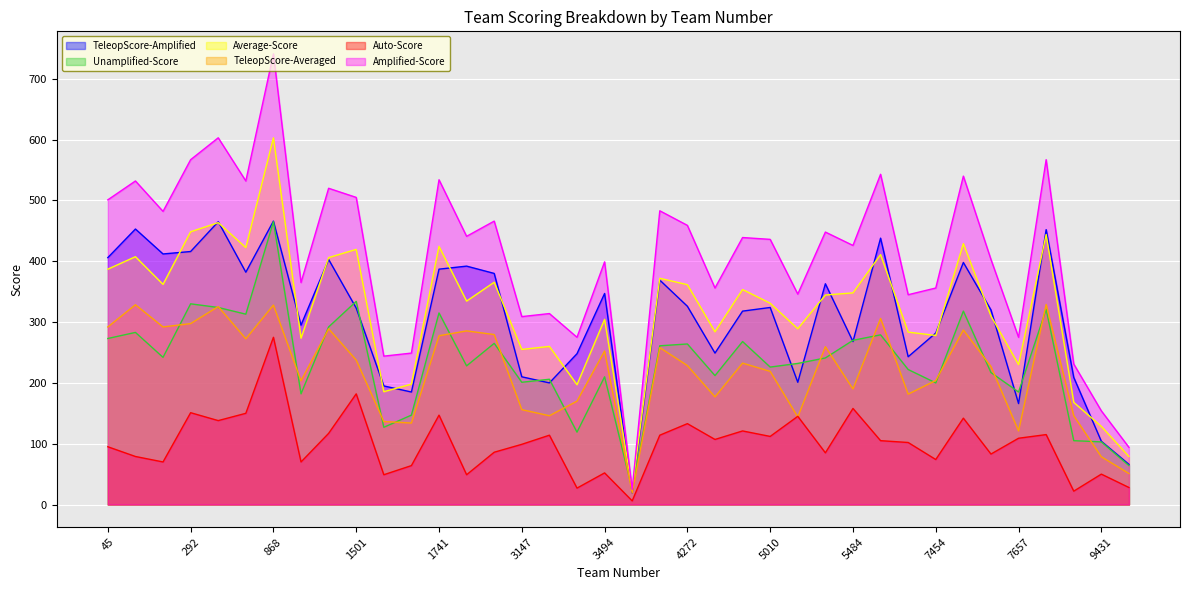

What is the average value of the Unamplified-Score series?

233.4